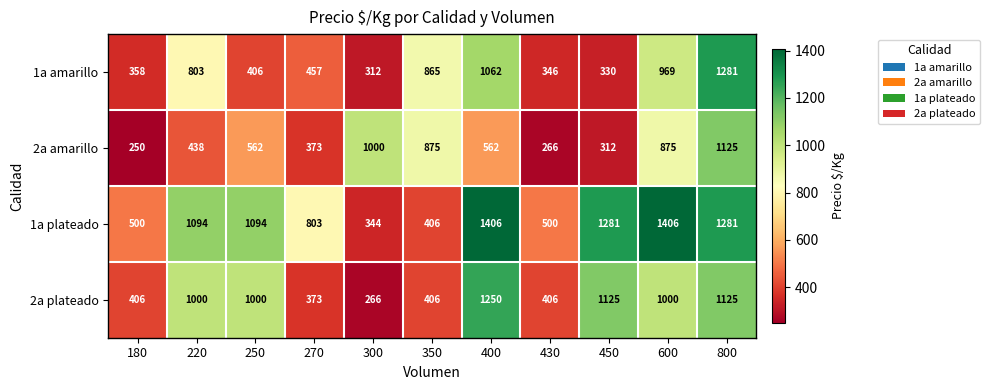

At which label is 1a amarillo closest to 796?

220